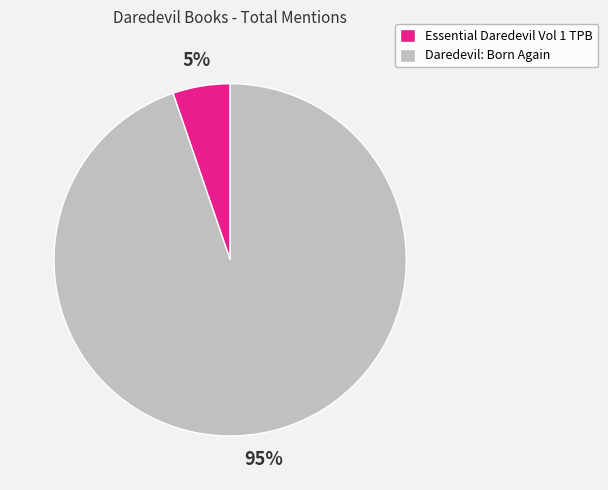

What percentage is the Daredevil: Born Again slice, to the nearest percent?

95%